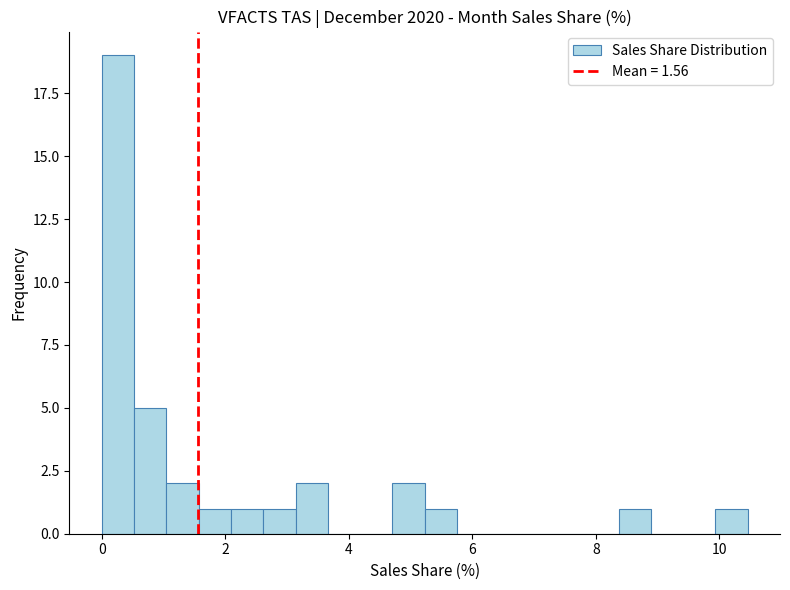

Read against the x-axis, roughly where is the centre of the tallest bar?

0.2